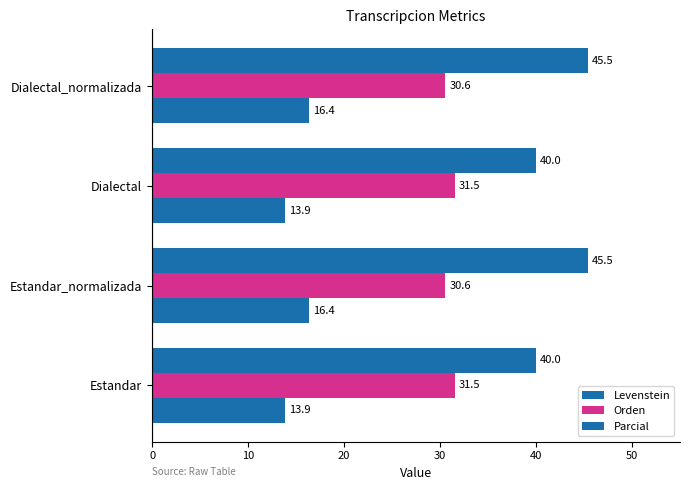

Reading right to left, list all the values displayed in this chart.

Levenstein: 16.4	13.9	16.4	13.9
Orden: 30.6	31.5	30.6	31.5
Parcial: 45.5	40.0	45.5	40.0